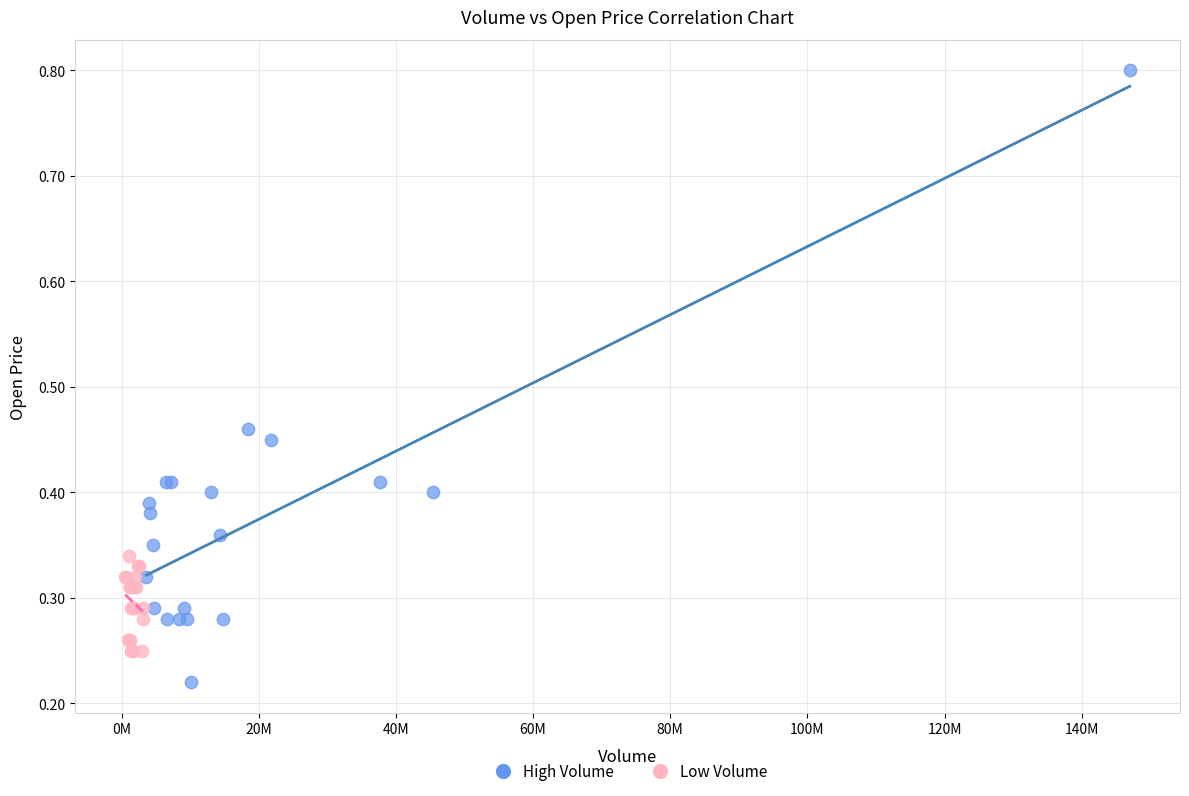

Which series has the largest Y range (max minus min)?

High Volume